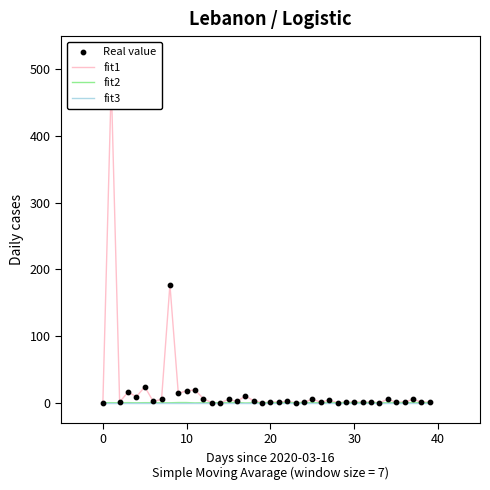

What is the total value across all series at 22?

3.9